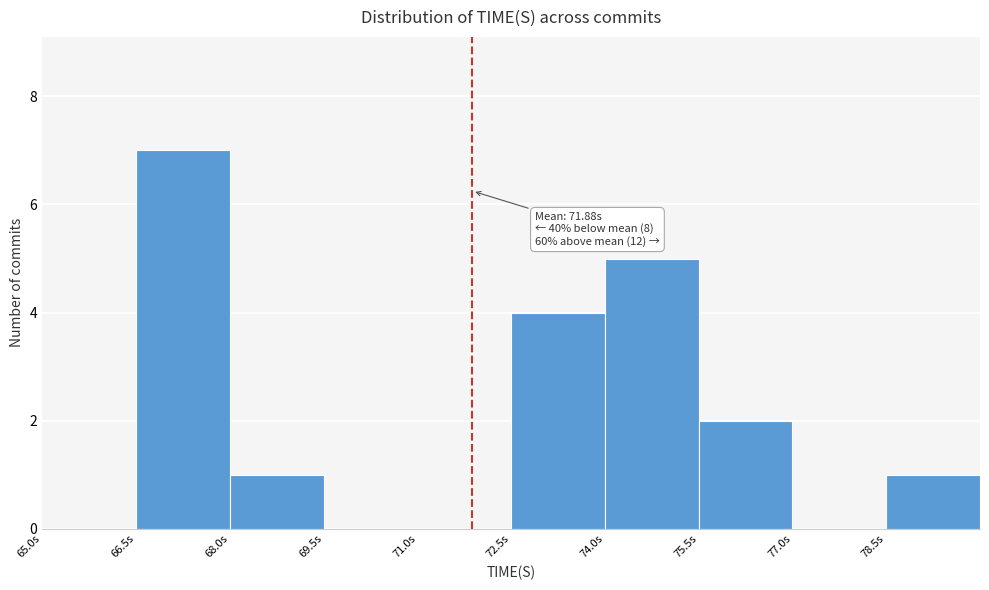

Over which range of the x-axis is the bar tallest?

66.5 to 68.0